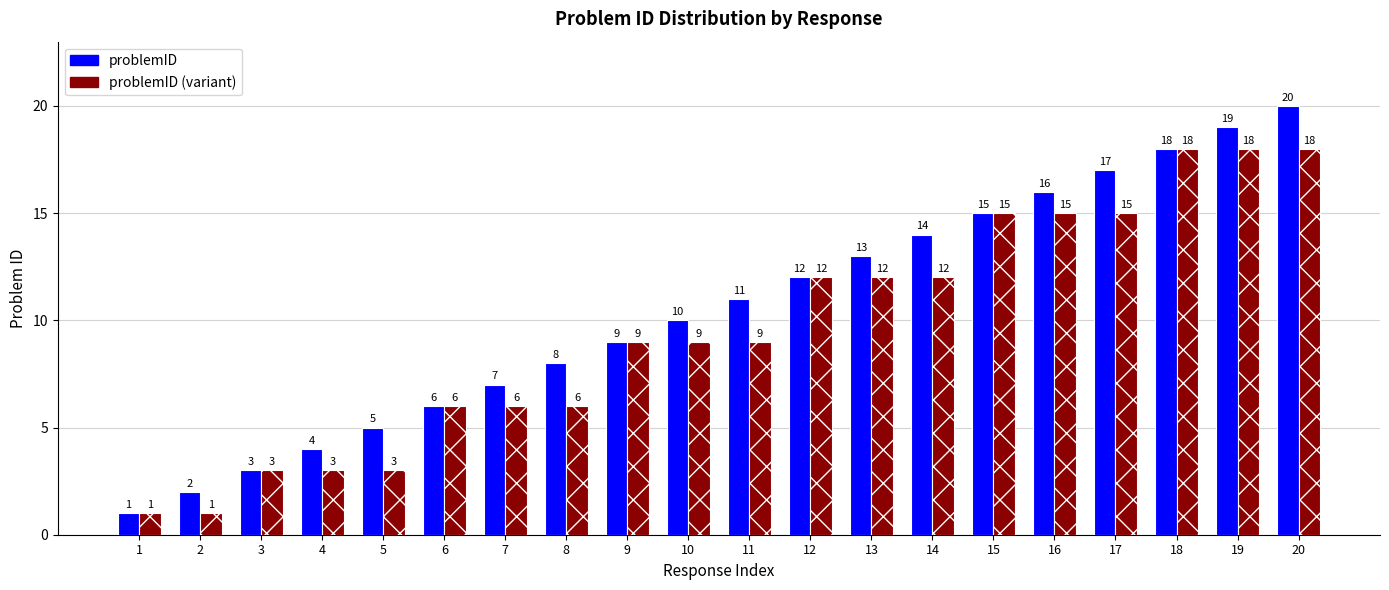

At how many categories does at least one series exceed 17?

3